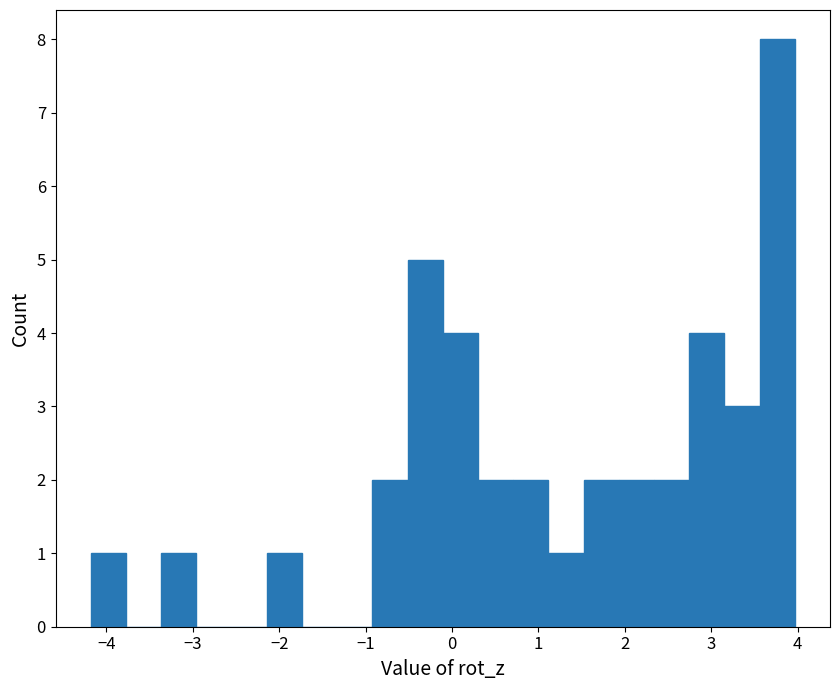

What is the height of the bar covering -0.1 to 0.3 on the x-axis? Neither the bar edges nor the heights are printed on the chart, so give them approximately, as read against the axes.

4